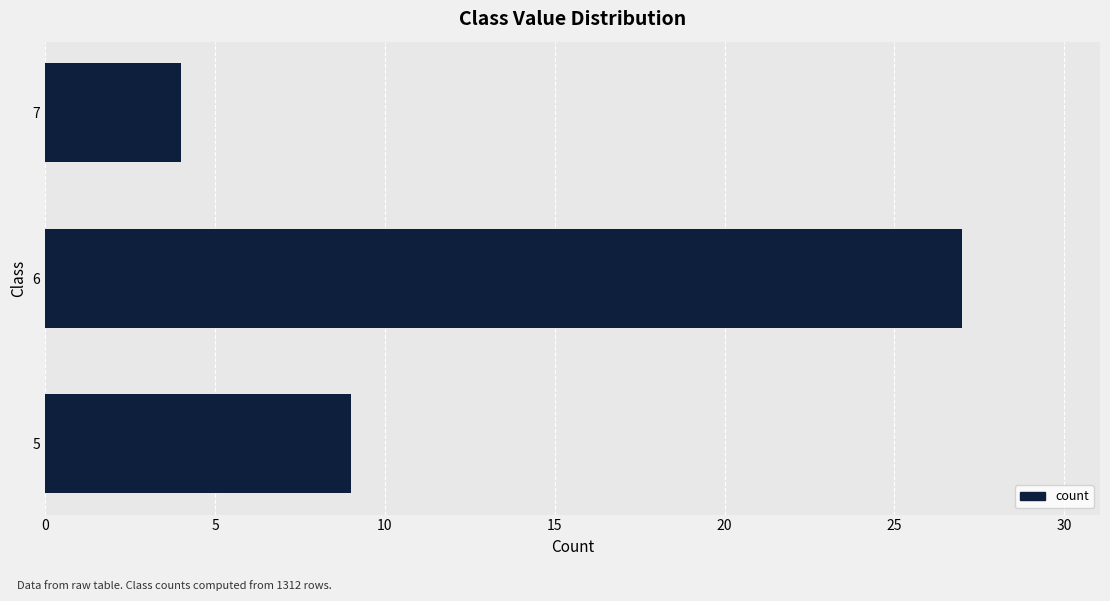

Which label corresponds to the smallest value in the chart?

7